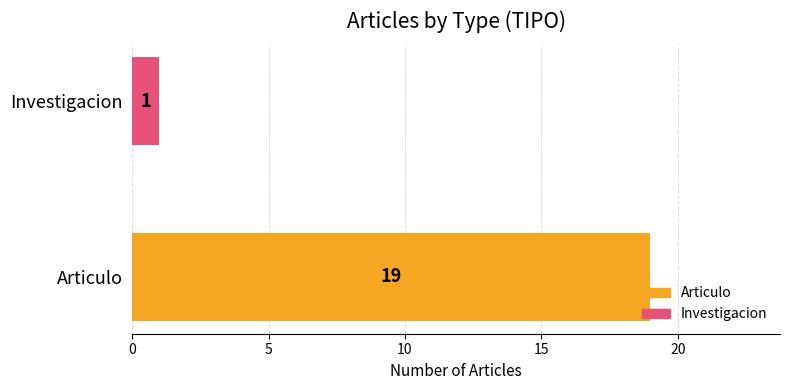

Rank the categories by value from highest to lowest.

Articulo, Investigacion